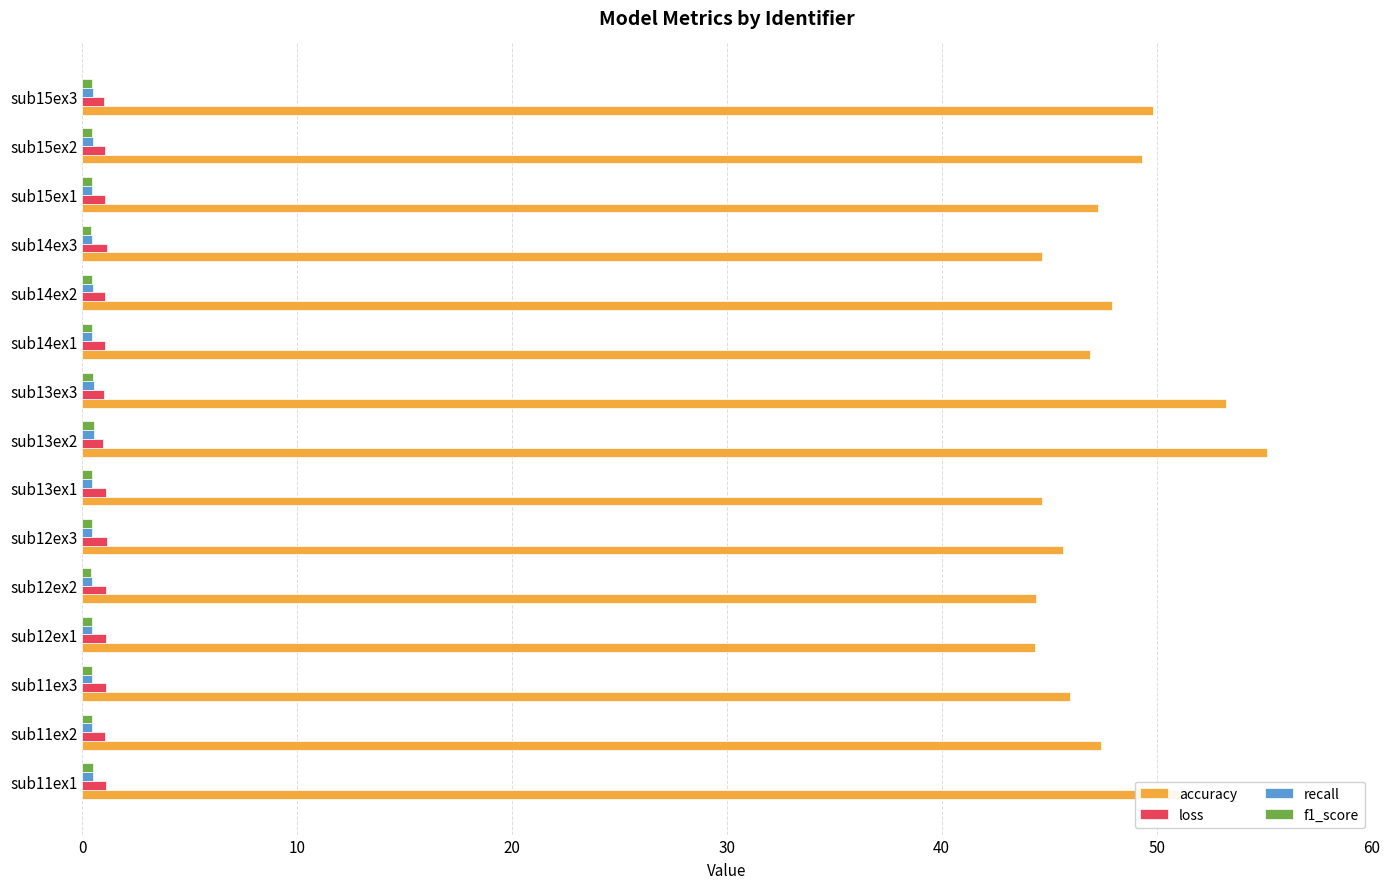

What is the difference between the maximum and second lowest values in the accuracy series?

10.8